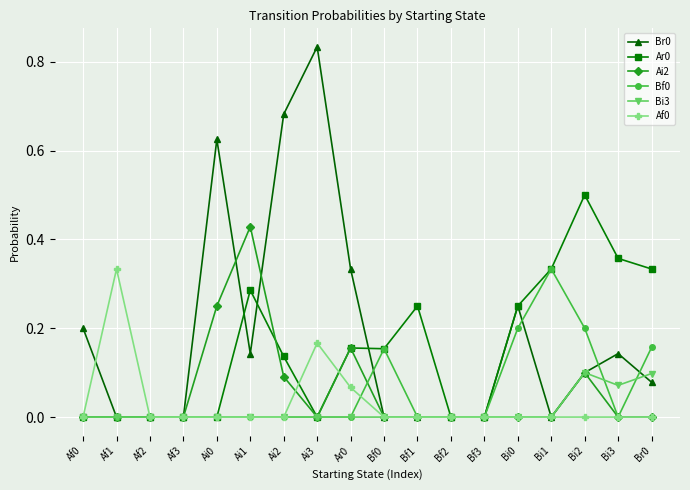

Which label corresponds to the largest value in the chart?

Ai3